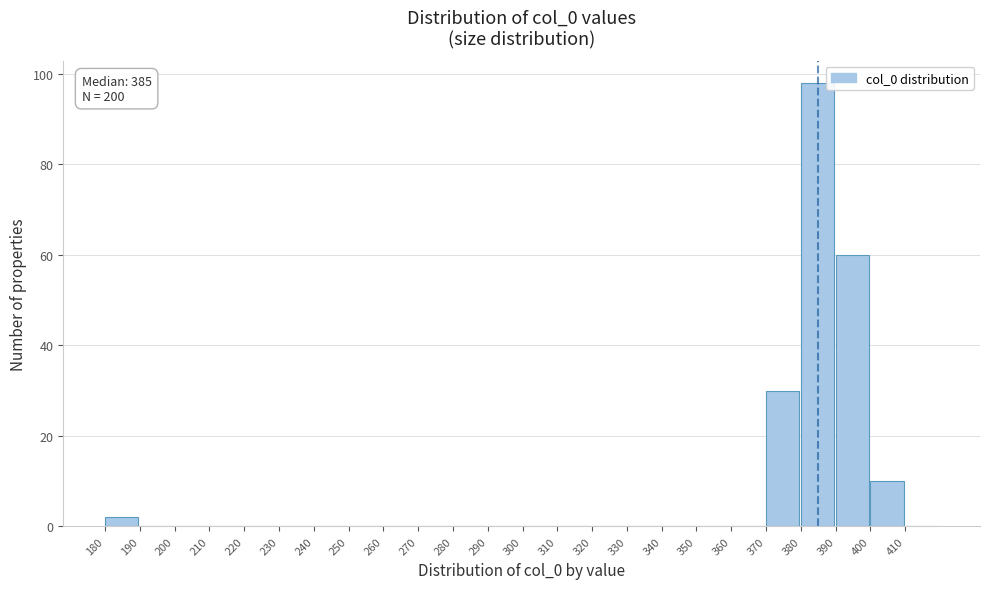

Over which range of the x-axis is the bar tallest?

380 to 390